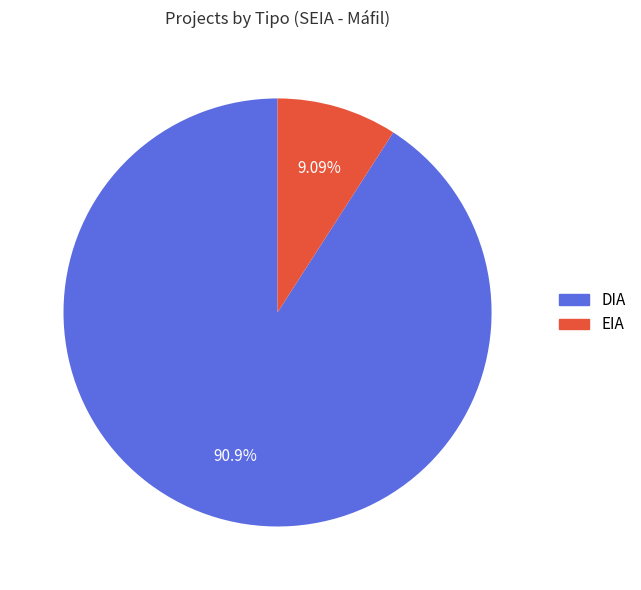

To the nearest percent, what is the average slice percentage?

50%